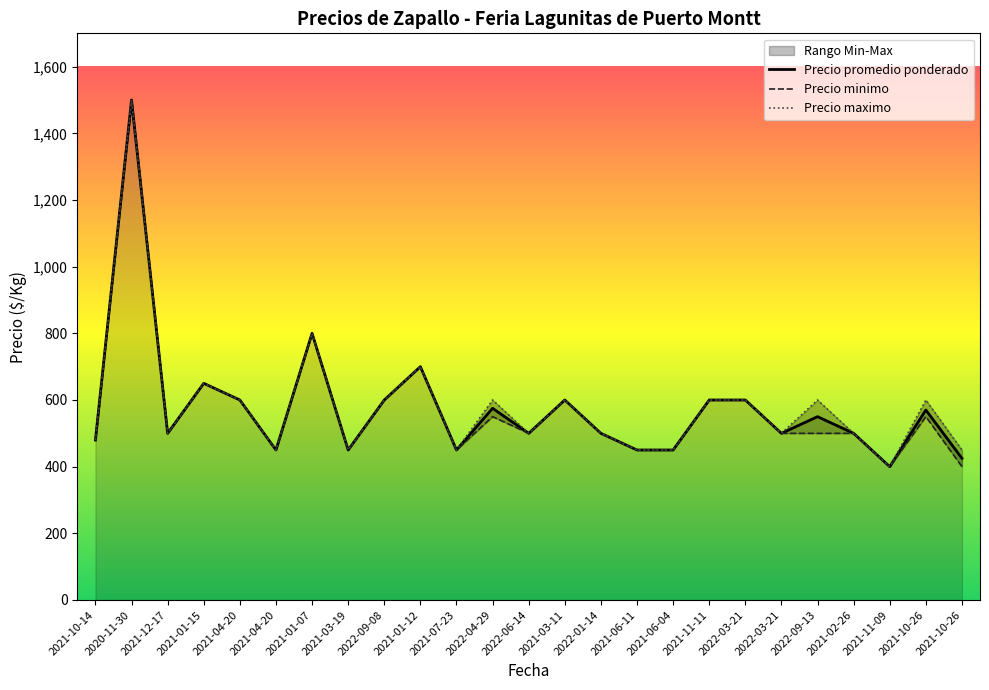

Does the chart display data point markers on the line(s)?

No